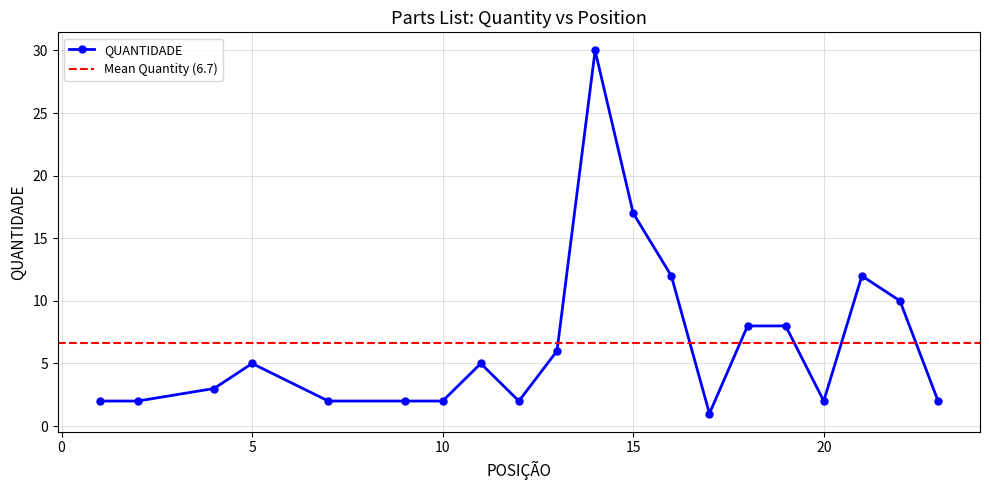

How many points are lower than both their immediate neighbors (excluding endpoints)?

3